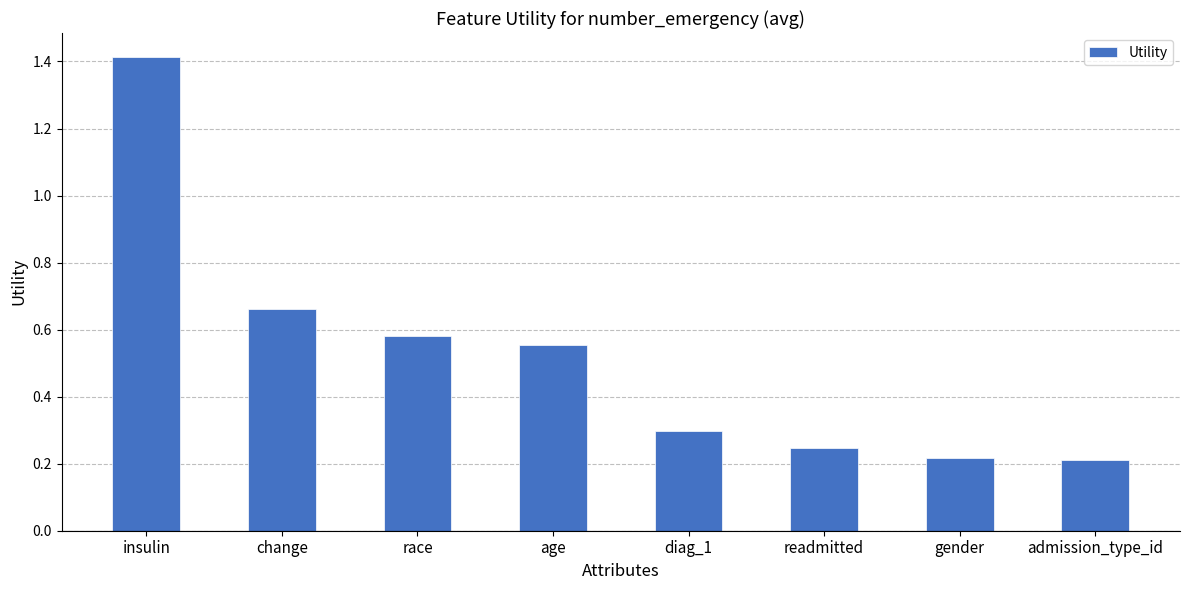

What is the average value?

0.5